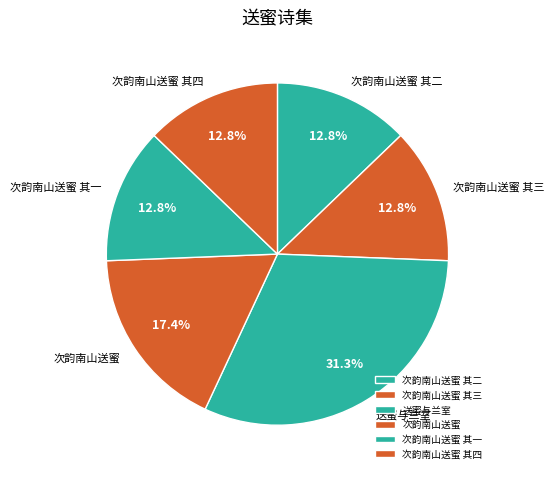

To the nearest percent, what percentage of the pie is 次韵南山送蜜 其二?

13%